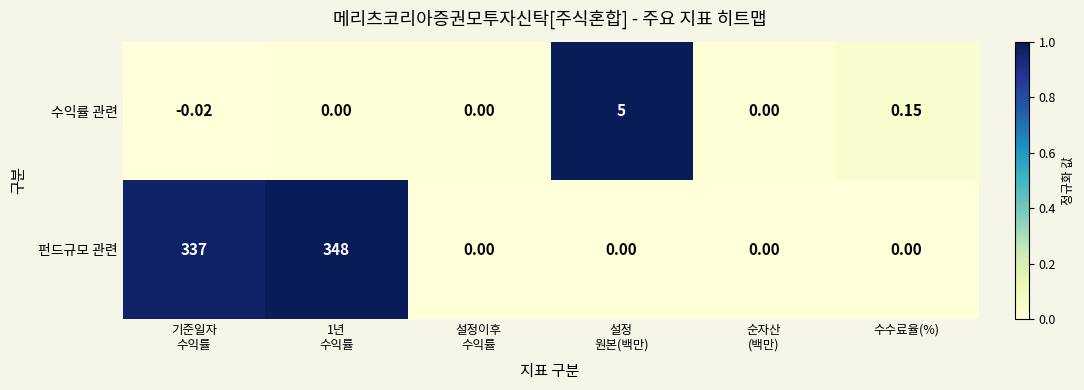

Which series has the largest range (max minus min)?

펀드규모 관련